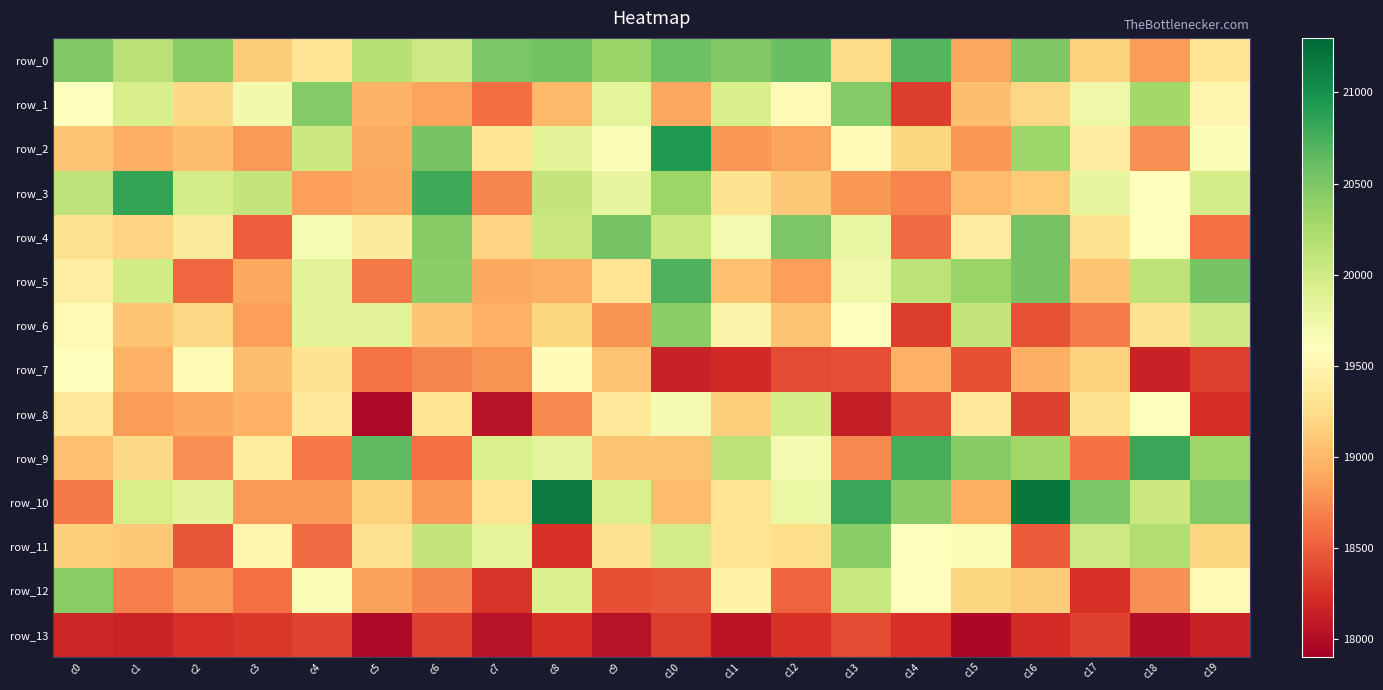

List the labels in order of row_3 value, smallest first.

c14, c7, c13, c4, c5, c15, c12, c16, c11, c18, c9, c17, c2, c19, c3, c8, c0, c10, c6, c1